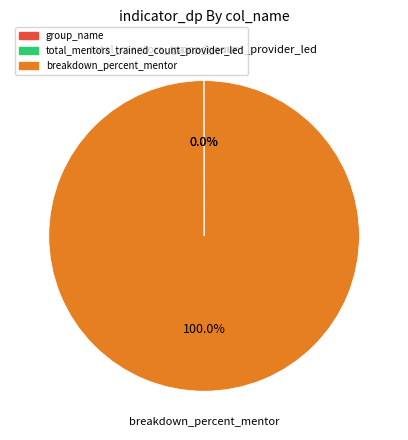

What is the largest slice in the pie chart?

breakdown_percent_mentor